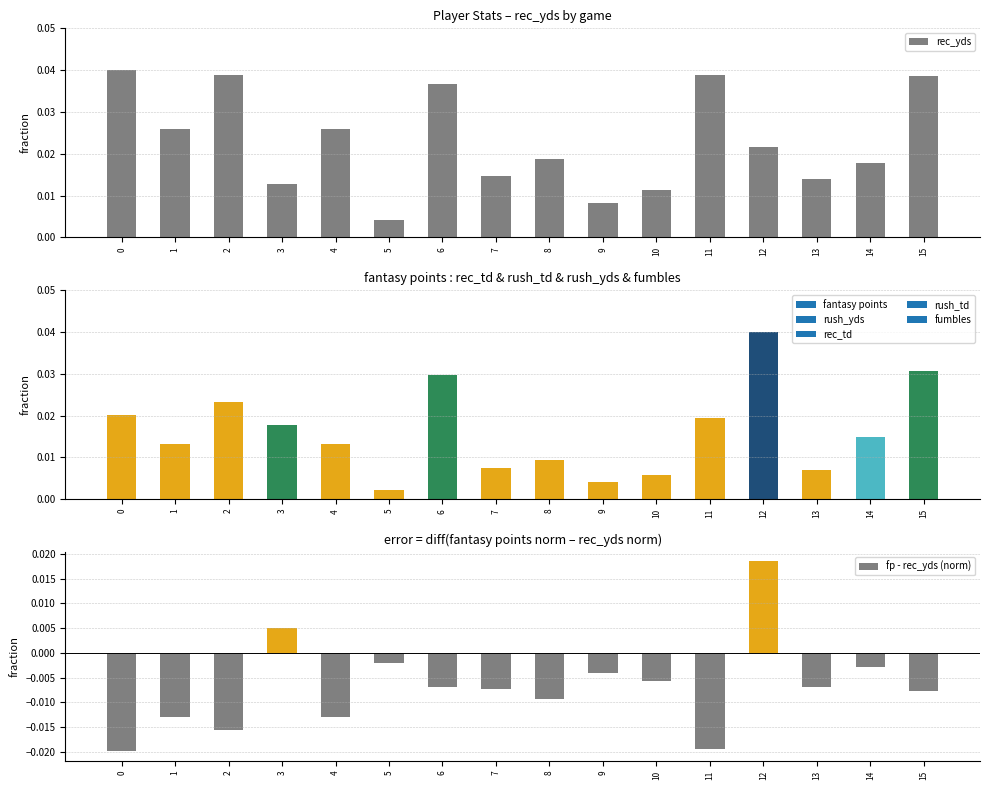

Rank the series by their maximum value, from highest to lowest.

rec_yds, fp - rec_yds (norm)